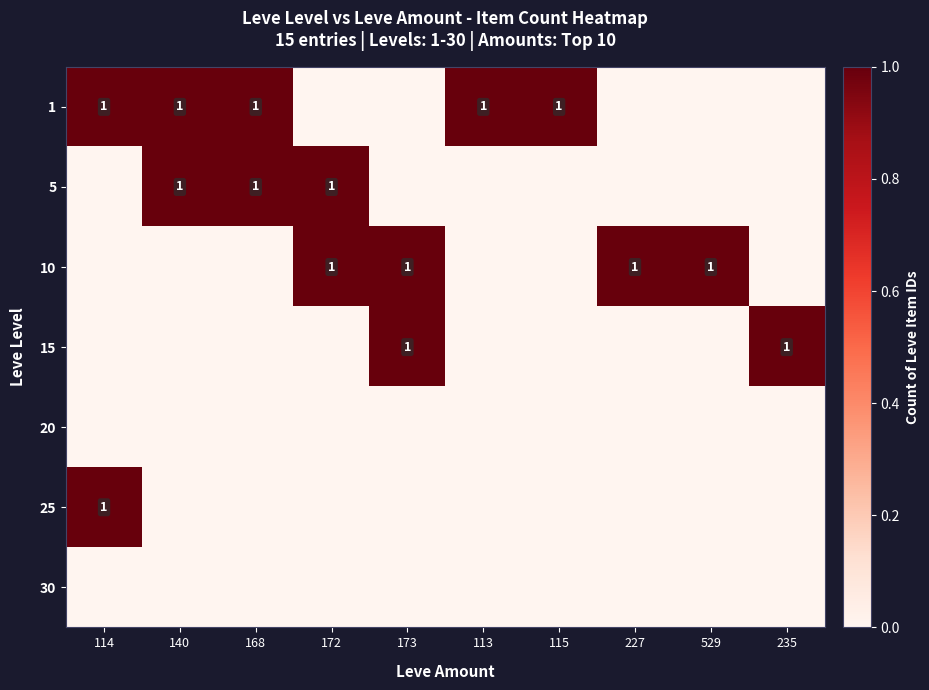

What is the spread (max minus min) of values at 235?

1